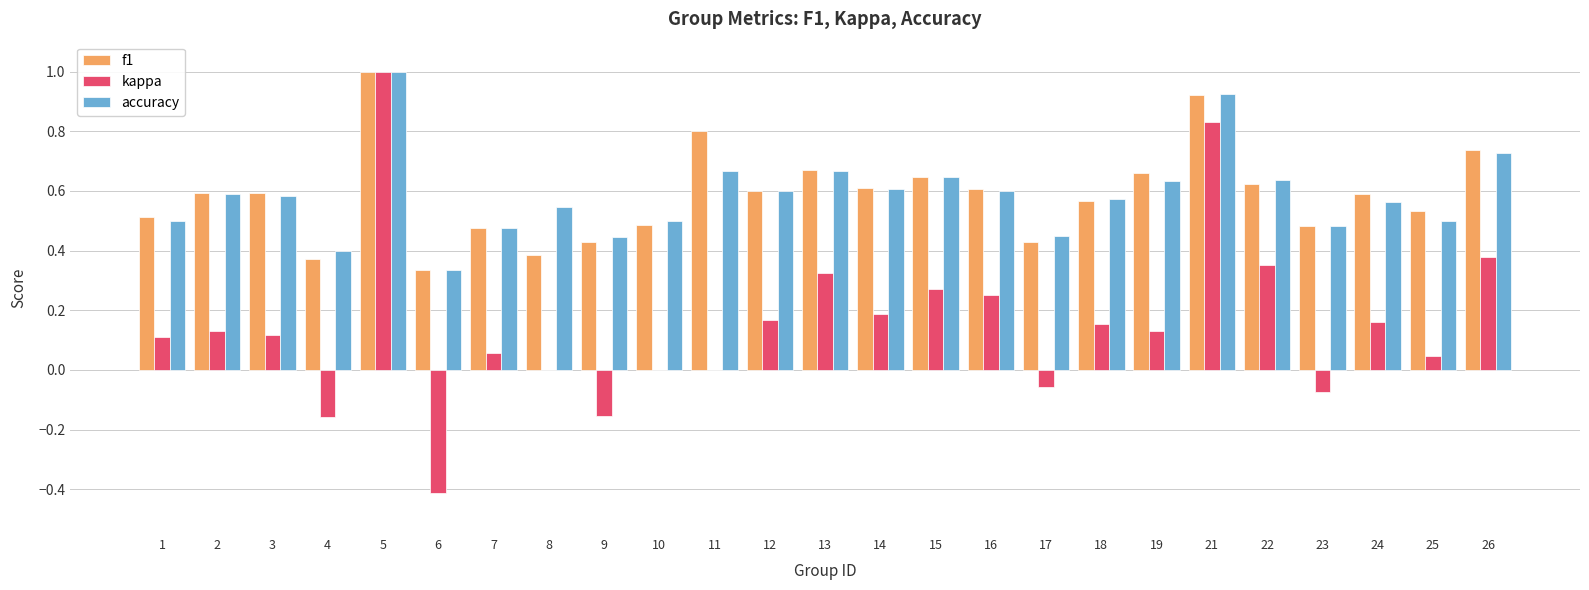

Which series changed the most between 9 and 21?

kappa